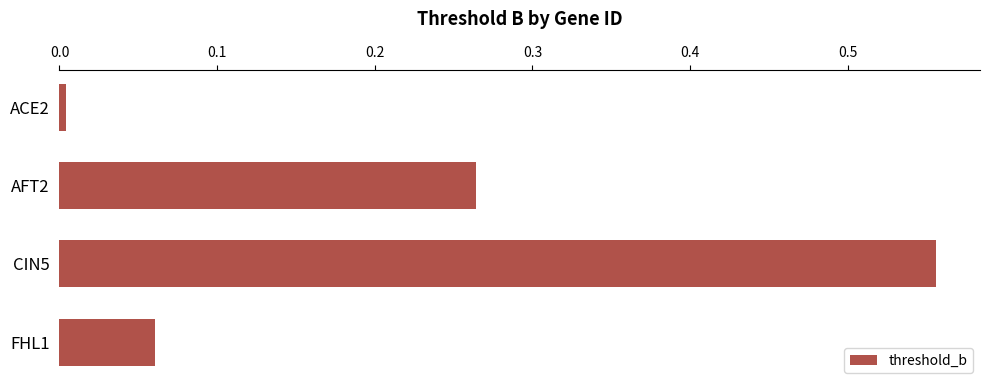

Does the chart contain stacked bars?

No